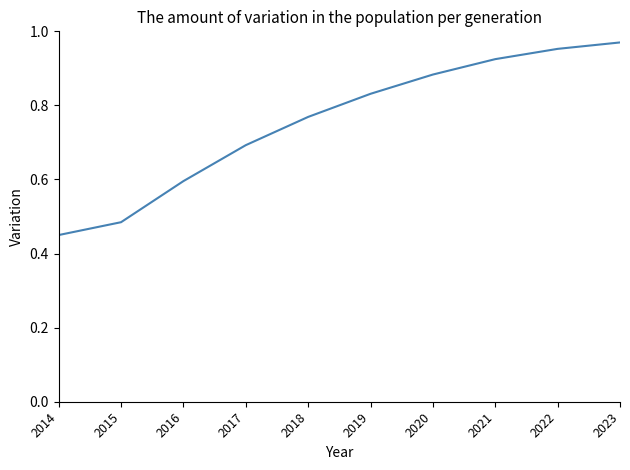

At which label is the value closest to 0?

2014